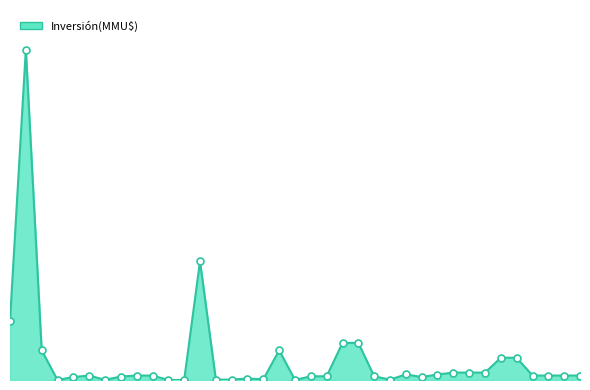

How many lines are shown in the chart?

1